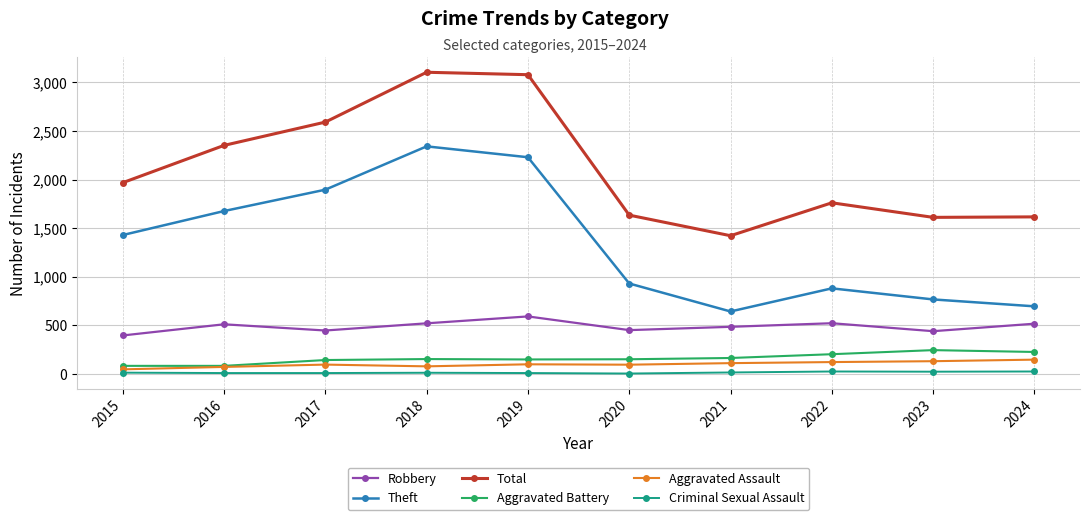

True or false: Aggravated Assault has more than 0 points higher than both neighbors.

True